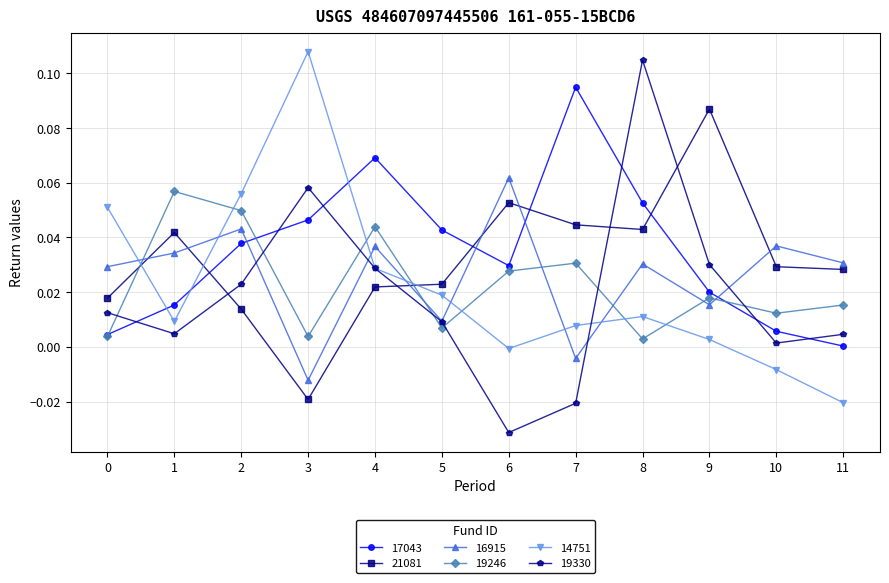

At how many categories does at least one series exceed 0?

12